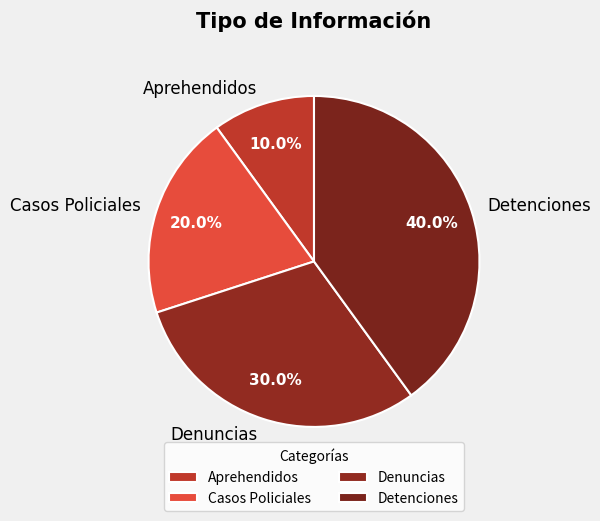

Which has a higher value, Denuncias or Aprehendidos?

Denuncias